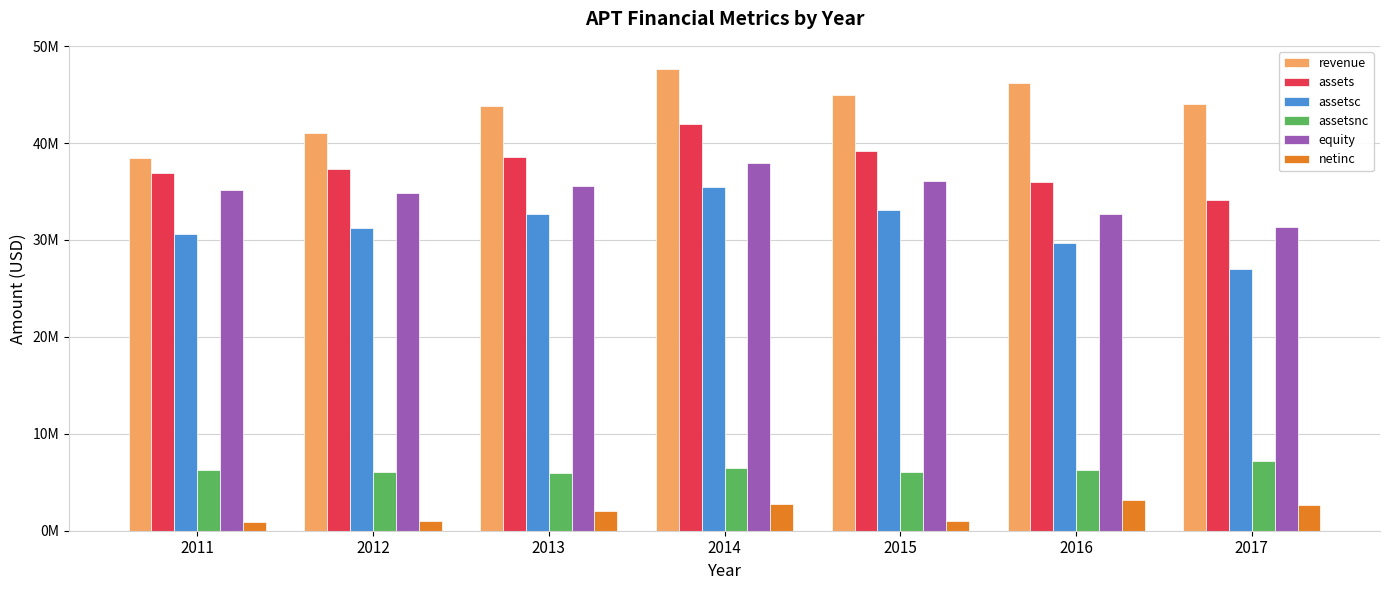

What is the average value of the assetsnc series?

6312857